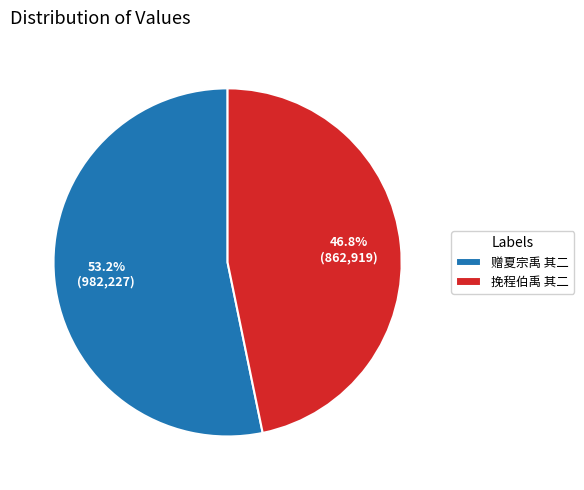

Which slice represents more than half of the pie?

赠夏宗禹 其二